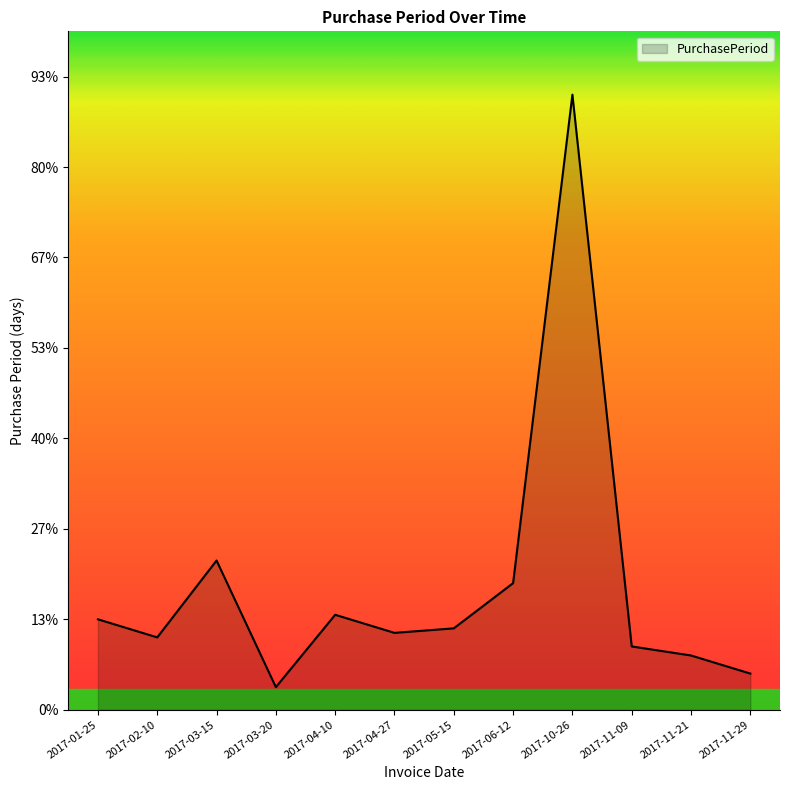

Reading left to right, transcribe all the data shown in this chart.

2017-01-25=20	2017-02-10=16	2017-03-15=33	2017-03-20=5	2017-04-10=21	2017-04-27=17	2017-05-15=18	2017-06-12=28	2017-10-26=136	2017-11-09=14	2017-11-21=12	2017-11-29=8